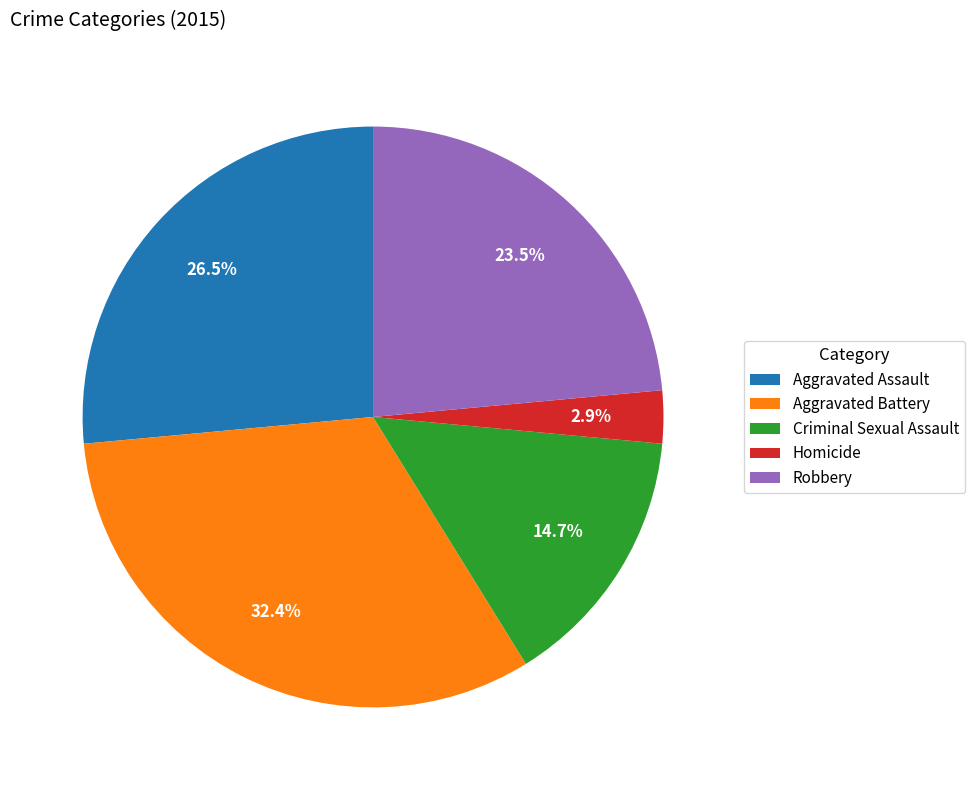

Rank the categories by value from highest to lowest.

Aggravated Battery, Aggravated Assault, Robbery, Criminal Sexual Assault, Homicide